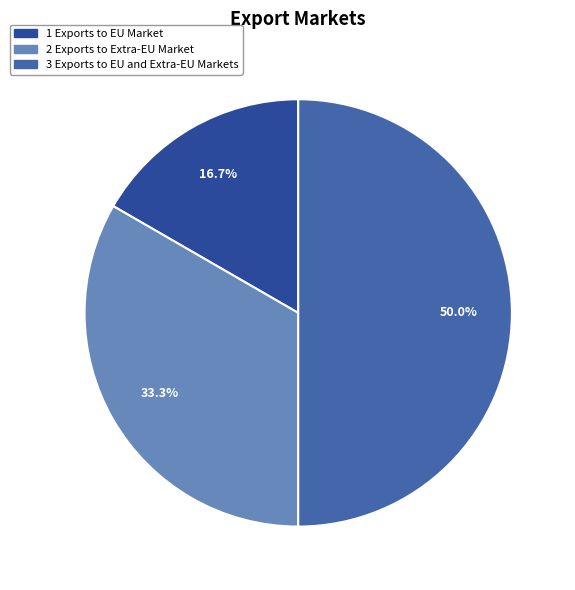

How many slices are in this pie chart?

3